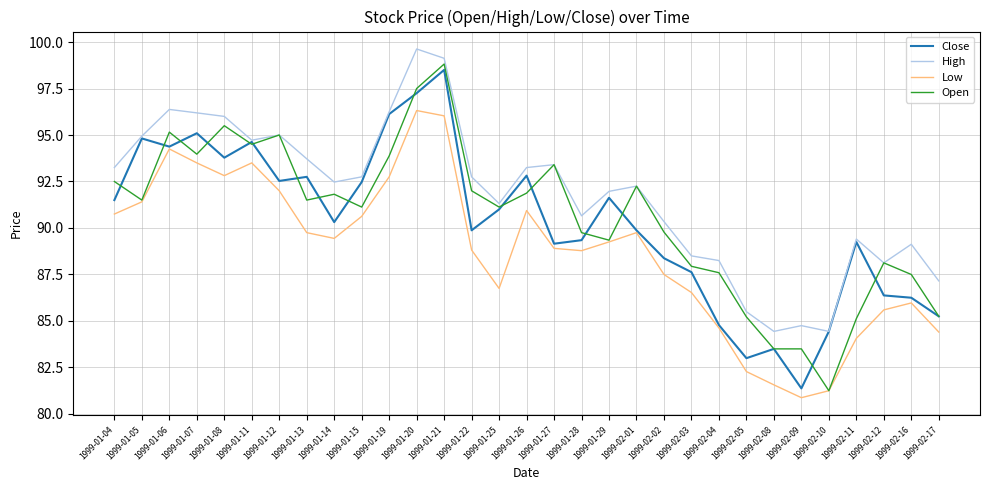

True or false: High has a value of 59.8 at 1999-01-20.

False